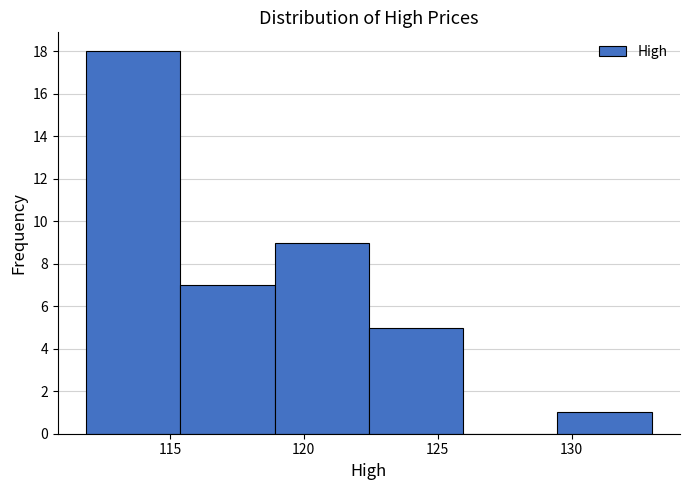

Reading left to right, transcribe this chart: for each bar, give the range it covers on the x-axis and its height. Neither the bar edges nor the heights are printed on the chart, so give them approximately, as read against the axes.

112.0 to 115.5: 18
115.5 to 119.0: 7
119.0 to 122.5: 9
122.5 to 126.0: 5
126.0 to 129.5: 0
129.5 to 133.0: 1